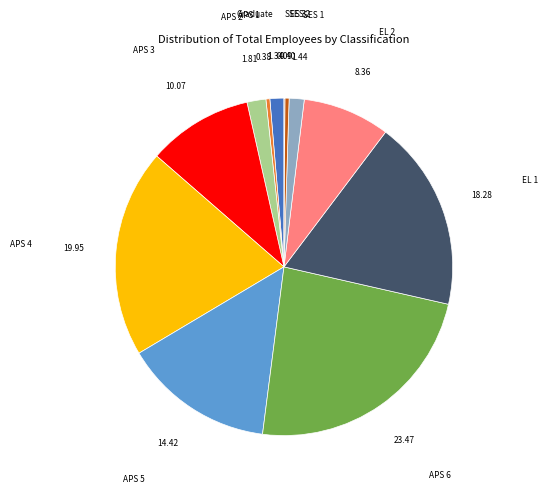

Between APS 3 and EL 2, which is larger?

APS 3